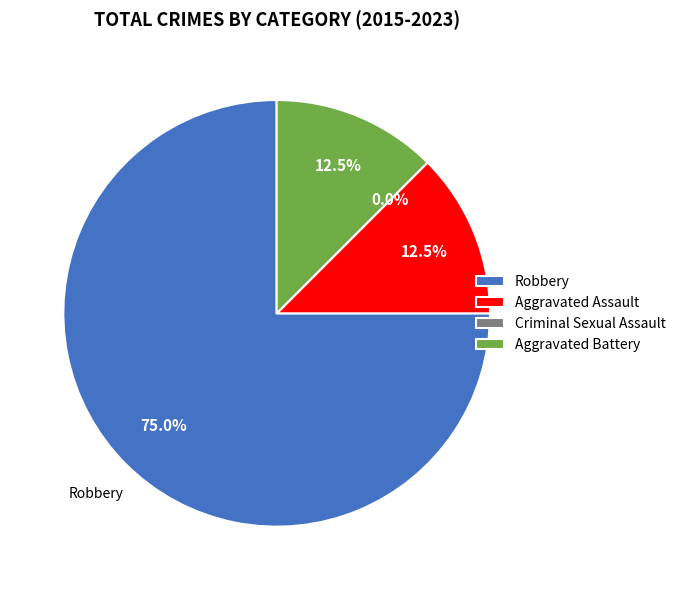

Which category accounts for the majority?

Robbery